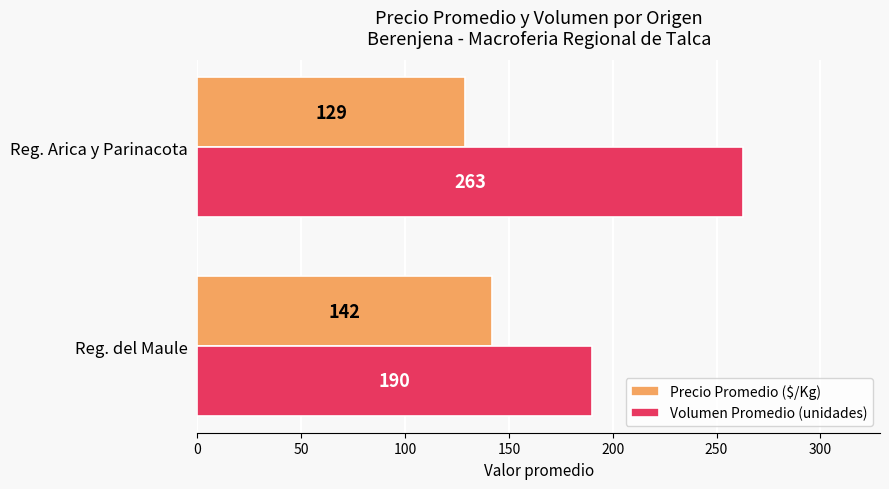

Rank the categories by Precio Promedio ($/Kg) value from lowest to highest.

Reg. Arica y Parinacota, Reg. del Maule